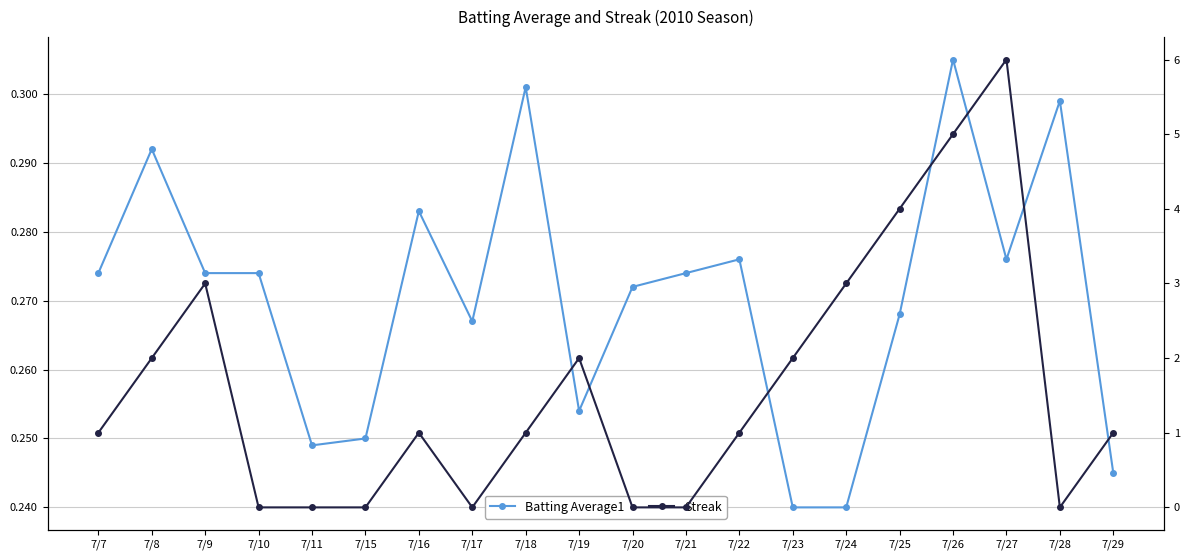

What is the difference between the maximum and minimum values in the Batting Average1 series?

0.1